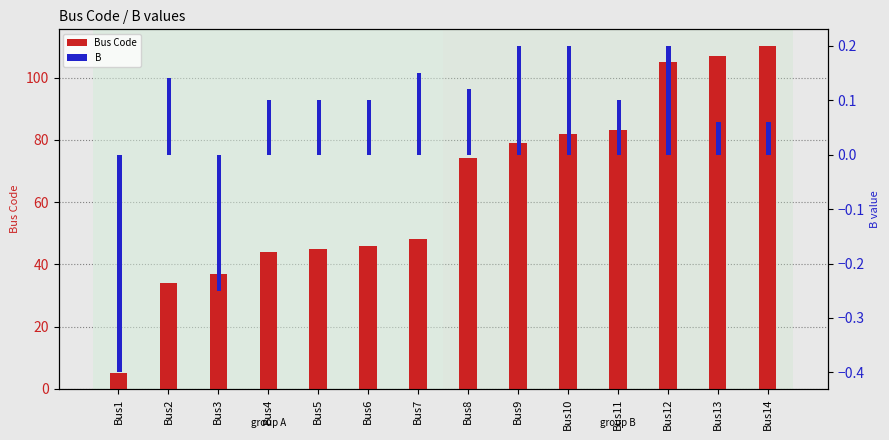

How many series are shown in this chart?

2